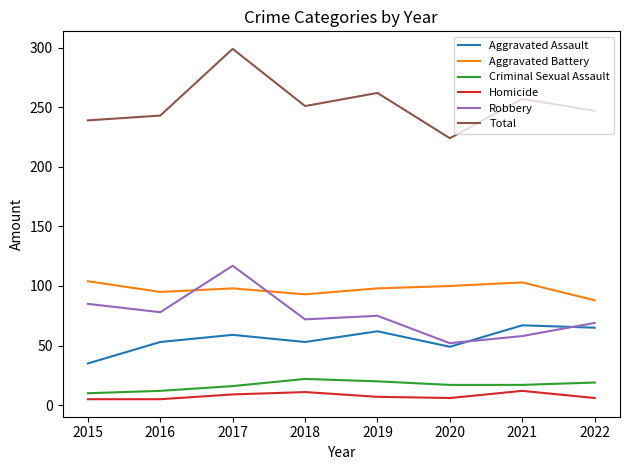

True or false: Homicide and Robbery cross at least once.

False